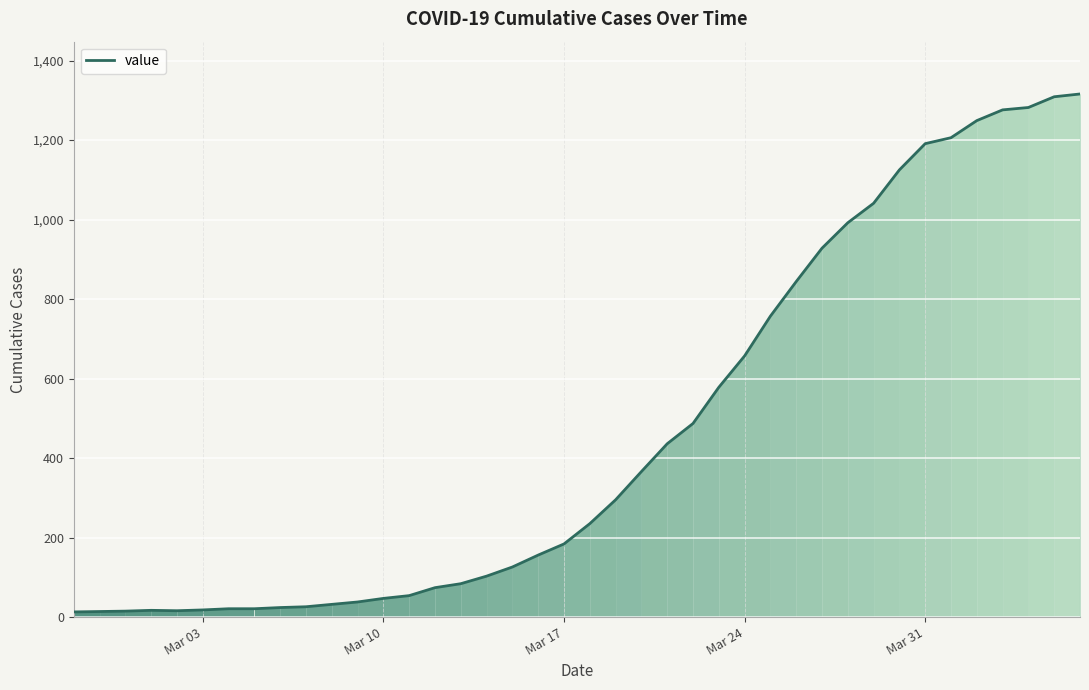

What is the difference between the maximum and minimum values?

1303